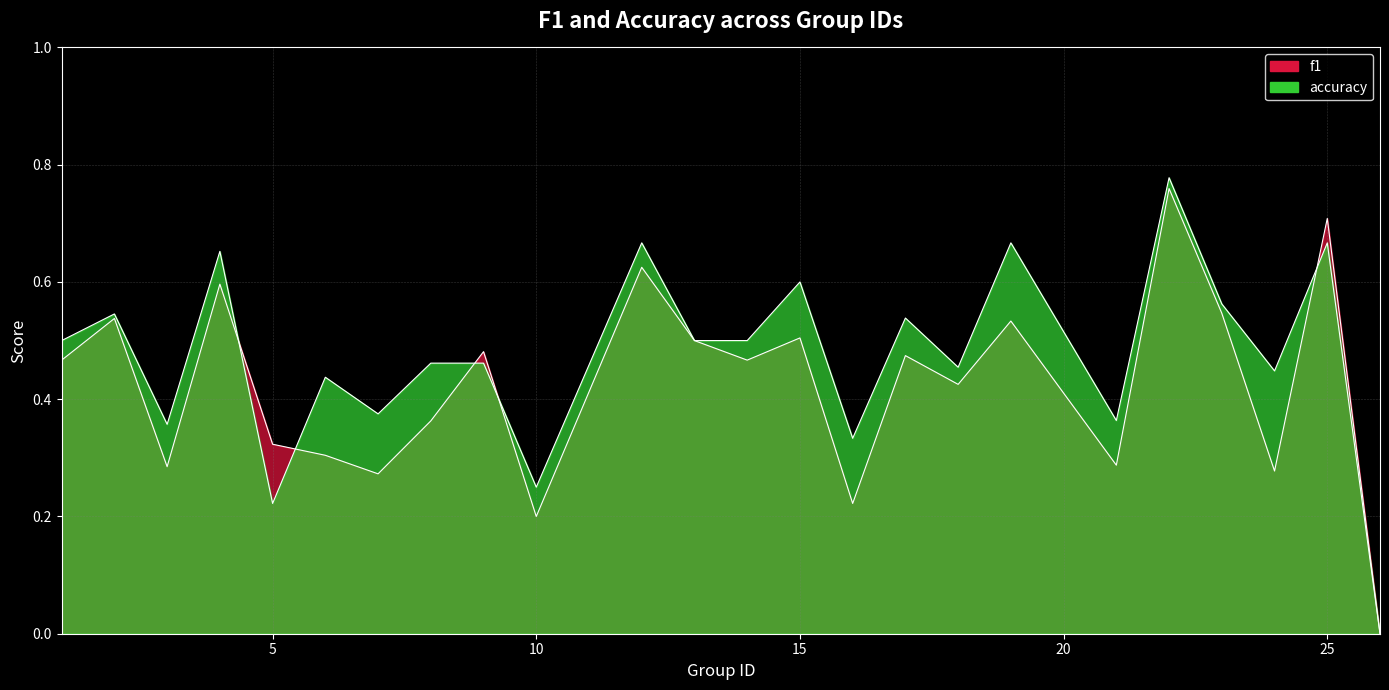

What is the value of the accuracy point at the 19th from the left?

0.4